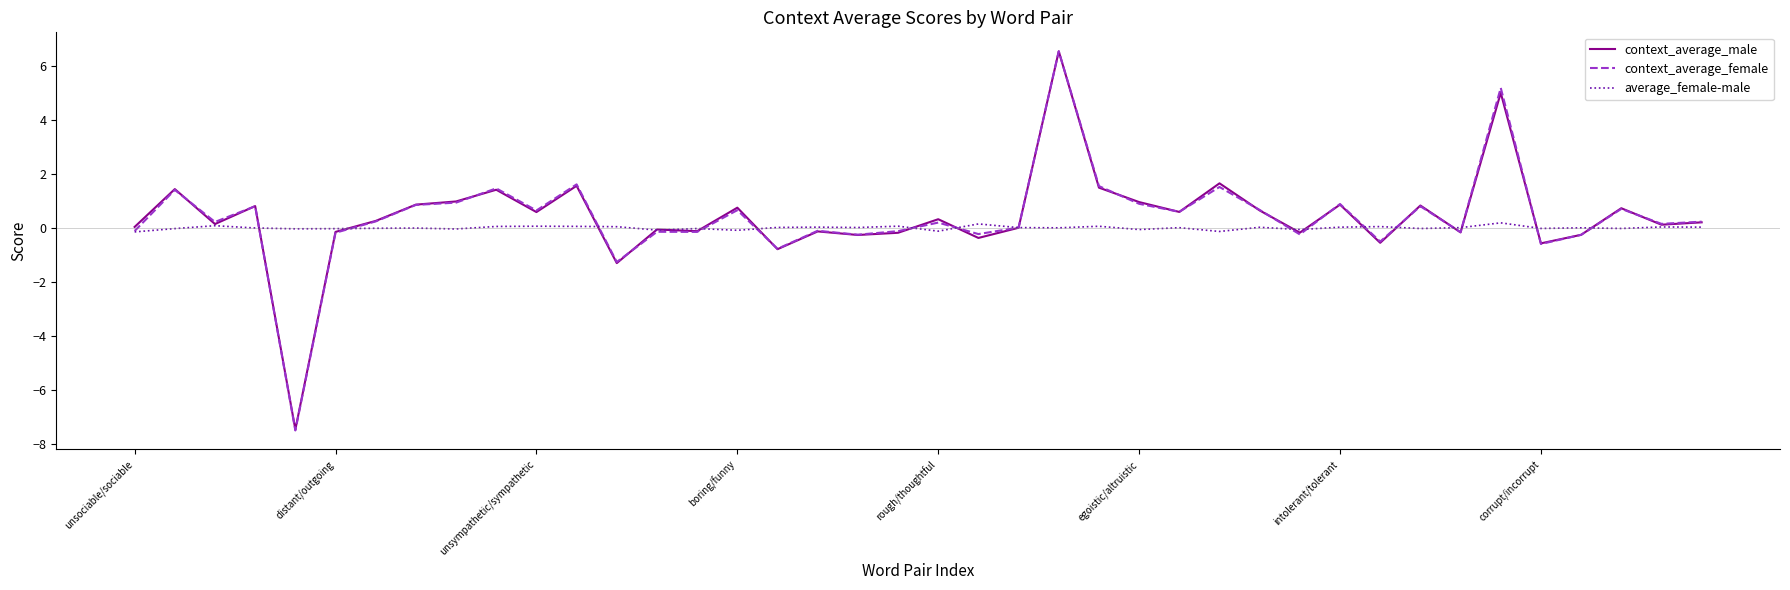

Which series has the widest spread of values?

context_average_female